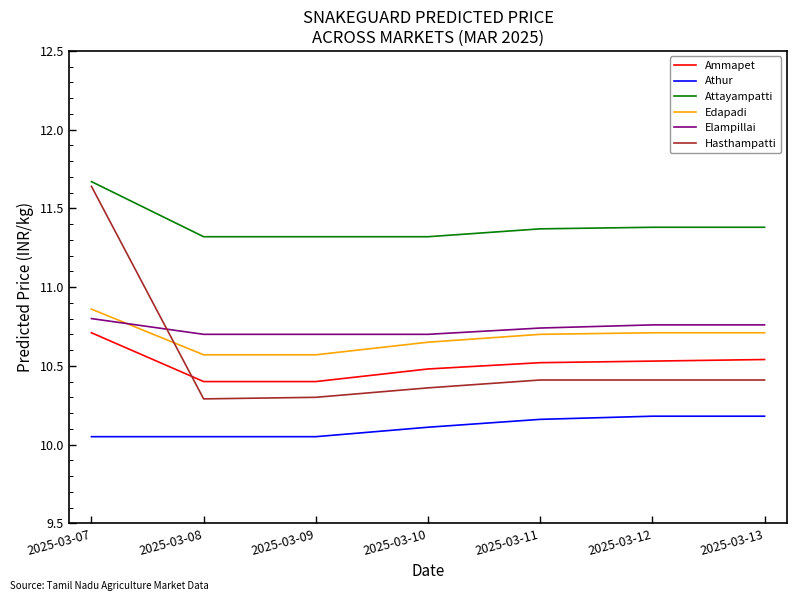

The value of Athur at 2025-03-10 is 10.1. True or false?

True